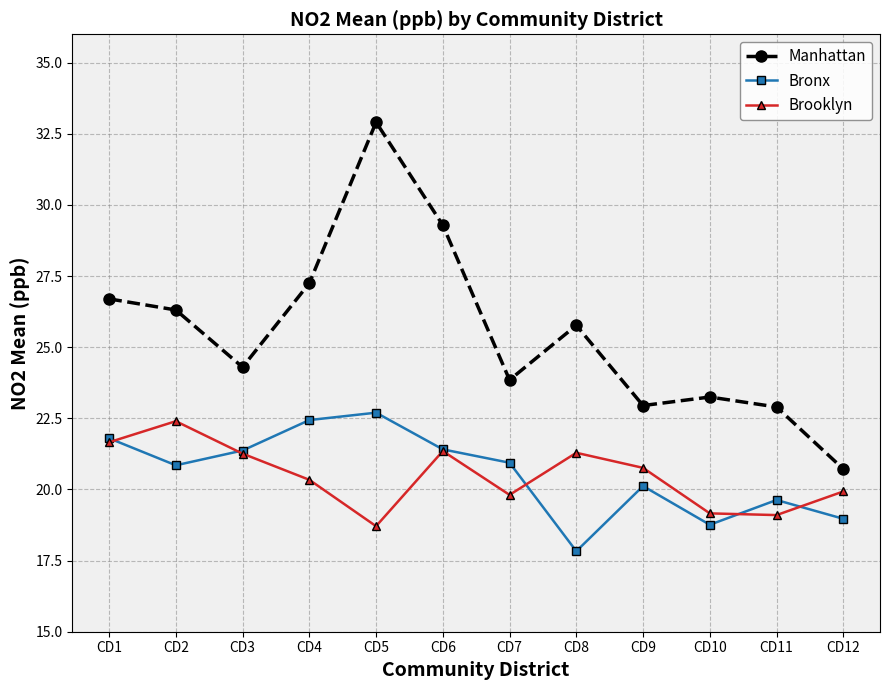

In Brooklyn, how many points are higher than both neighbors (excluding endpoints)?

3